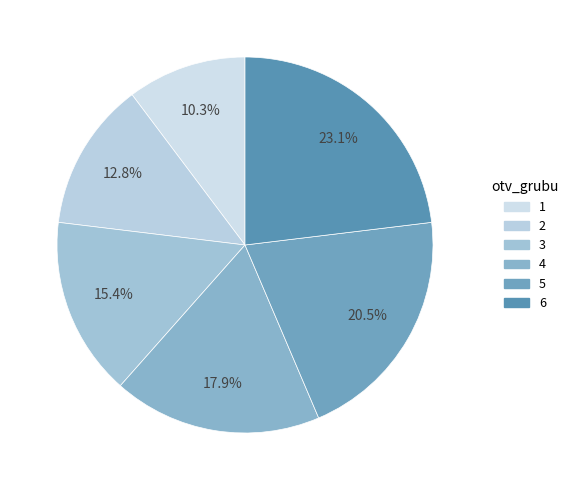

What percentage is the 4 slice, to the nearest percent?

18%